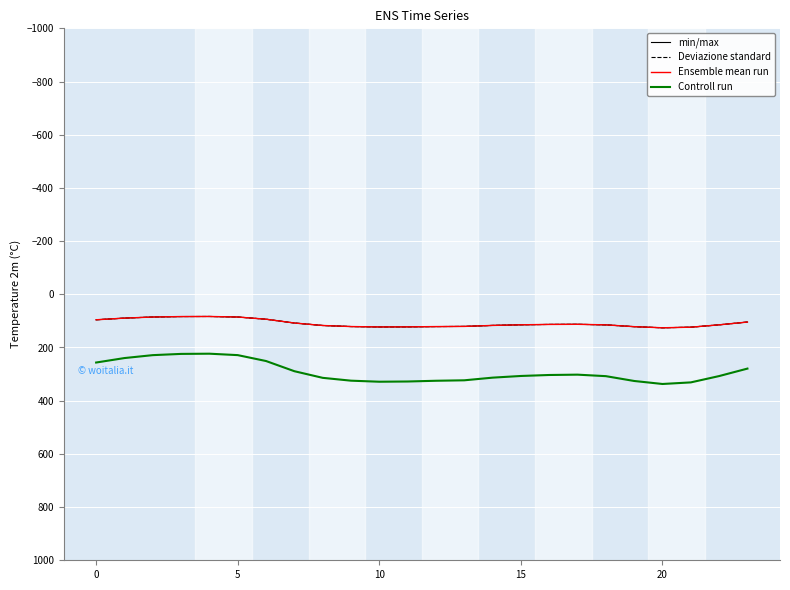

Is this an area chart (filled region under the line)?

No